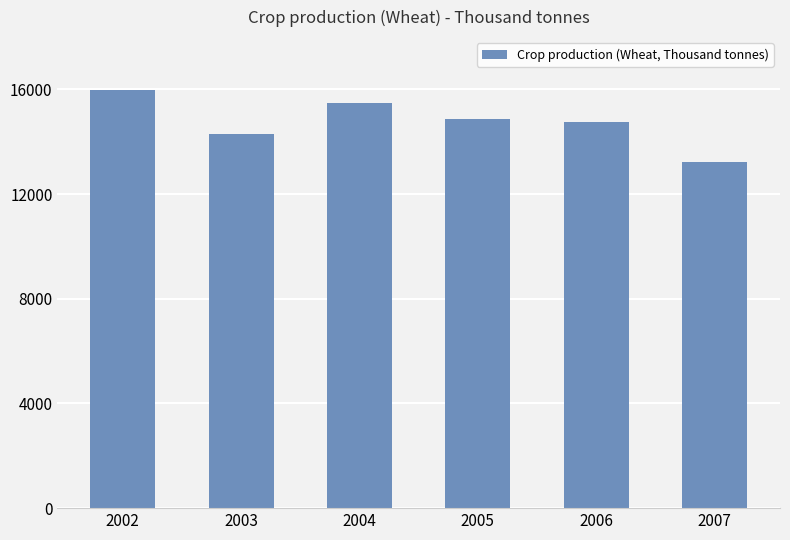

How many data points are less than 14863?

3